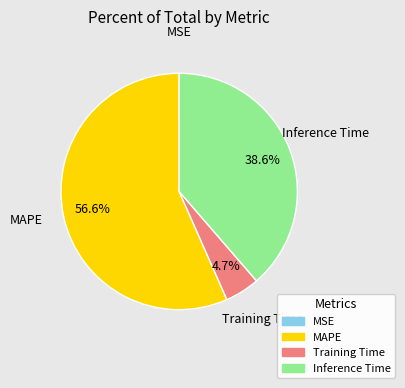

What percentage is the Training Time slice, to the nearest percent?

5%